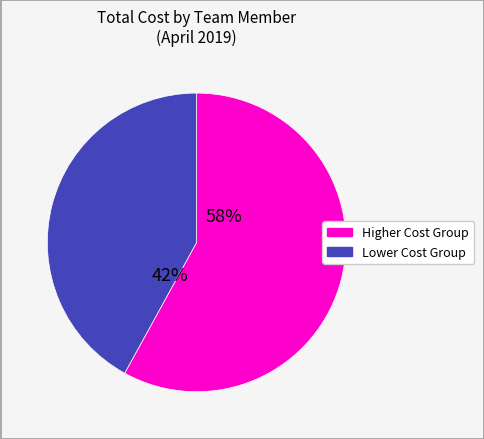

Approximately how many times larger is the value at Lower Cost Group compared to Higher Cost Group?

0.7